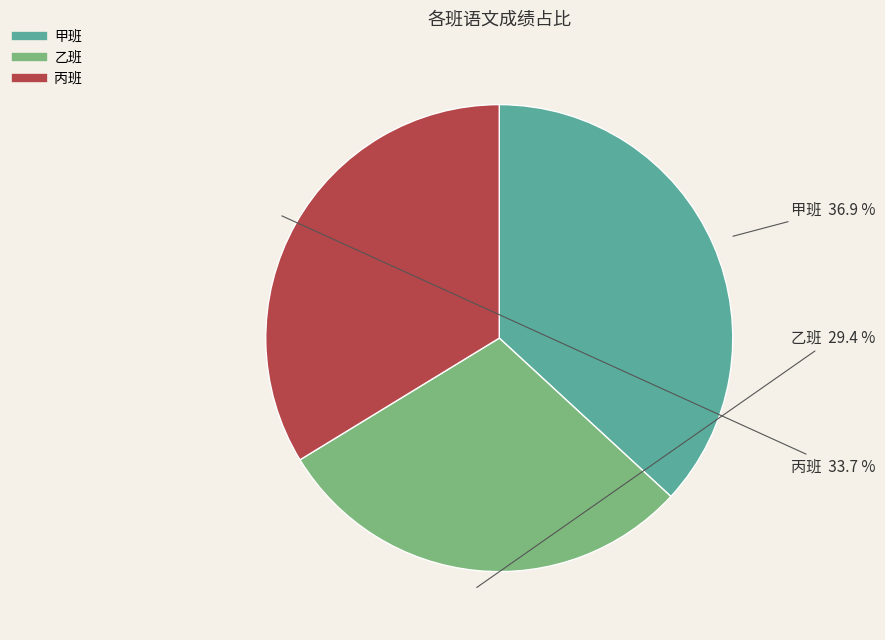

Between 甲班 and 丙班, which is larger?

甲班